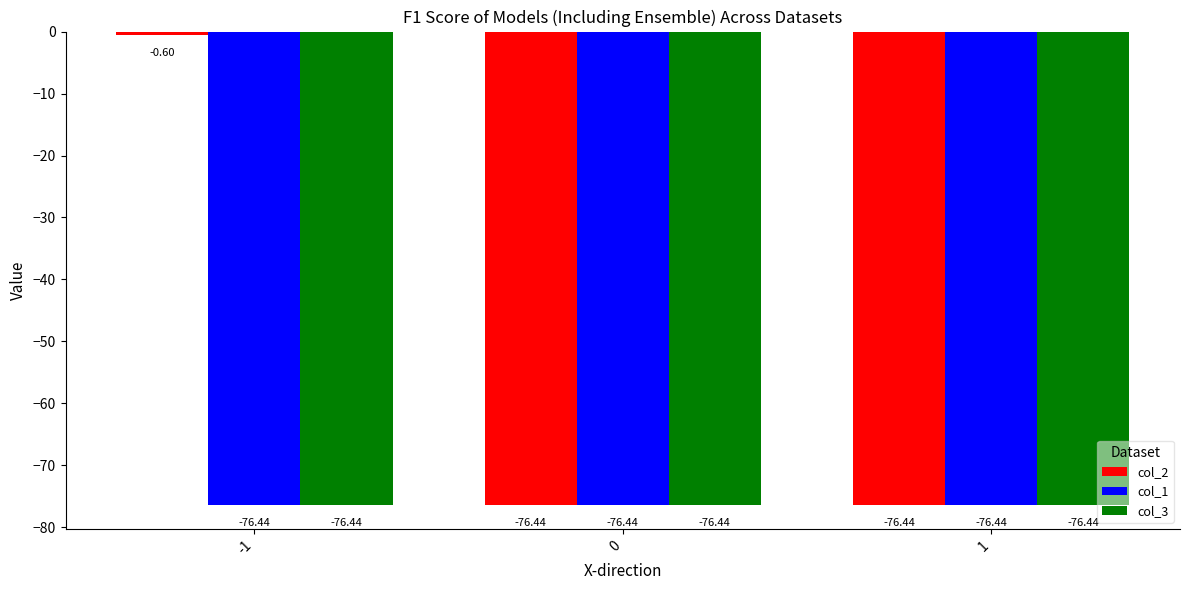

True or false: col_1 has a value of -76.4 at 0.

True